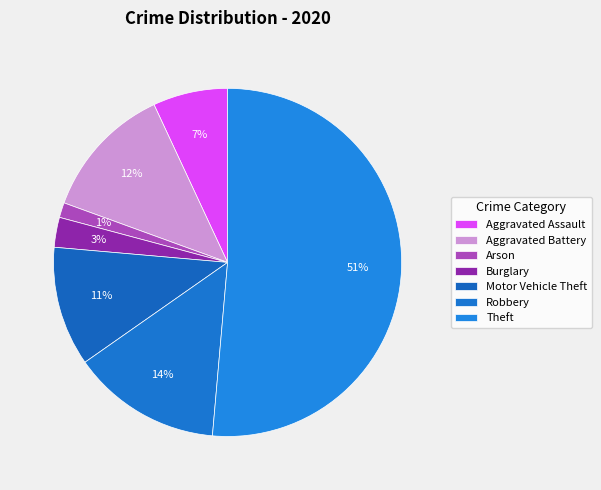

Count the number of slices in the pie.

7